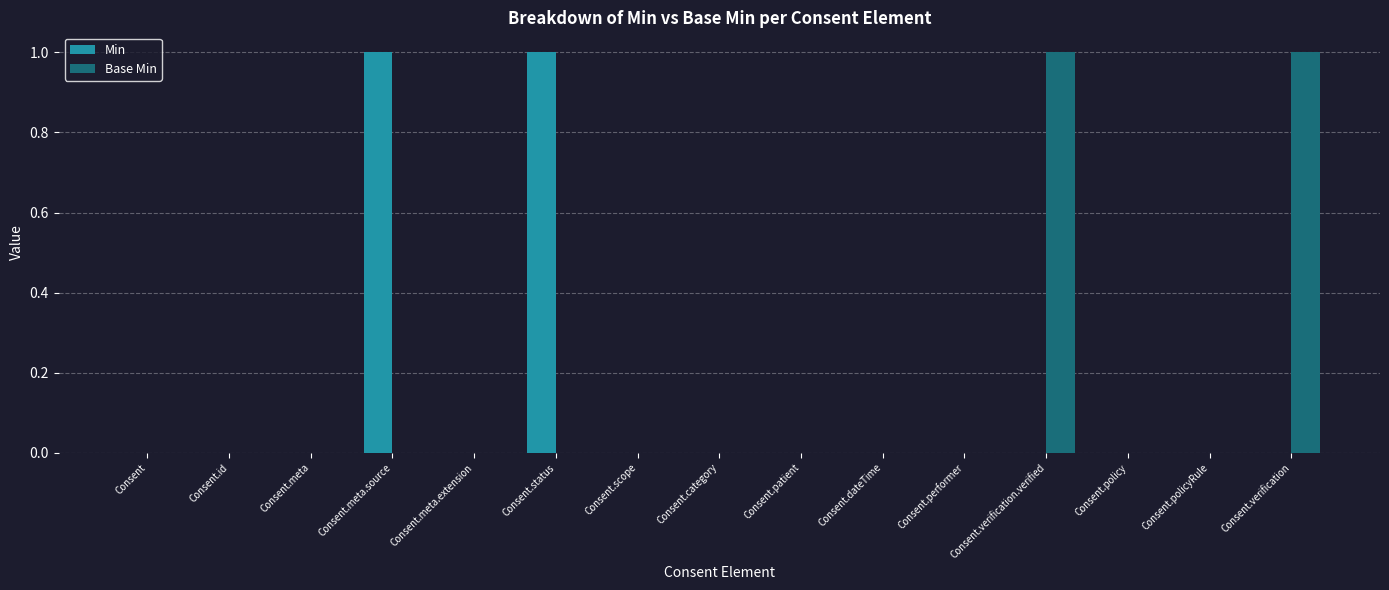

Is it true that Base Min equals 1 at Consent.verification.verified?

True